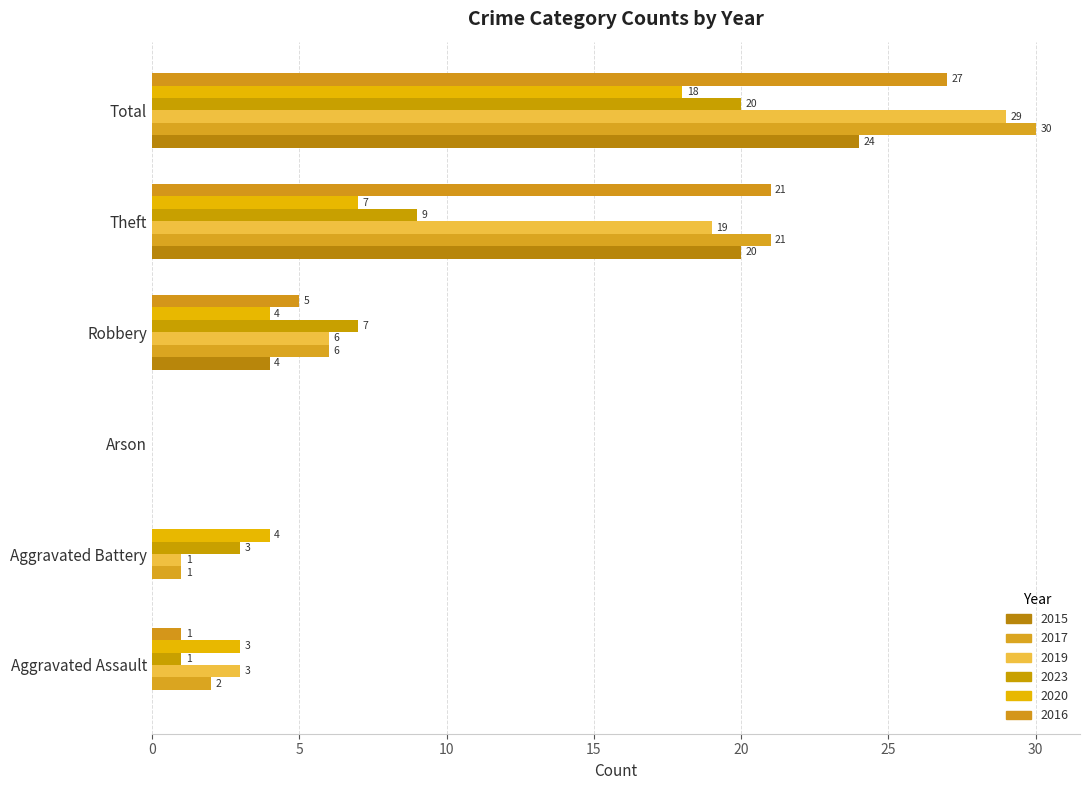

What is the sum of all 2016 values?

54